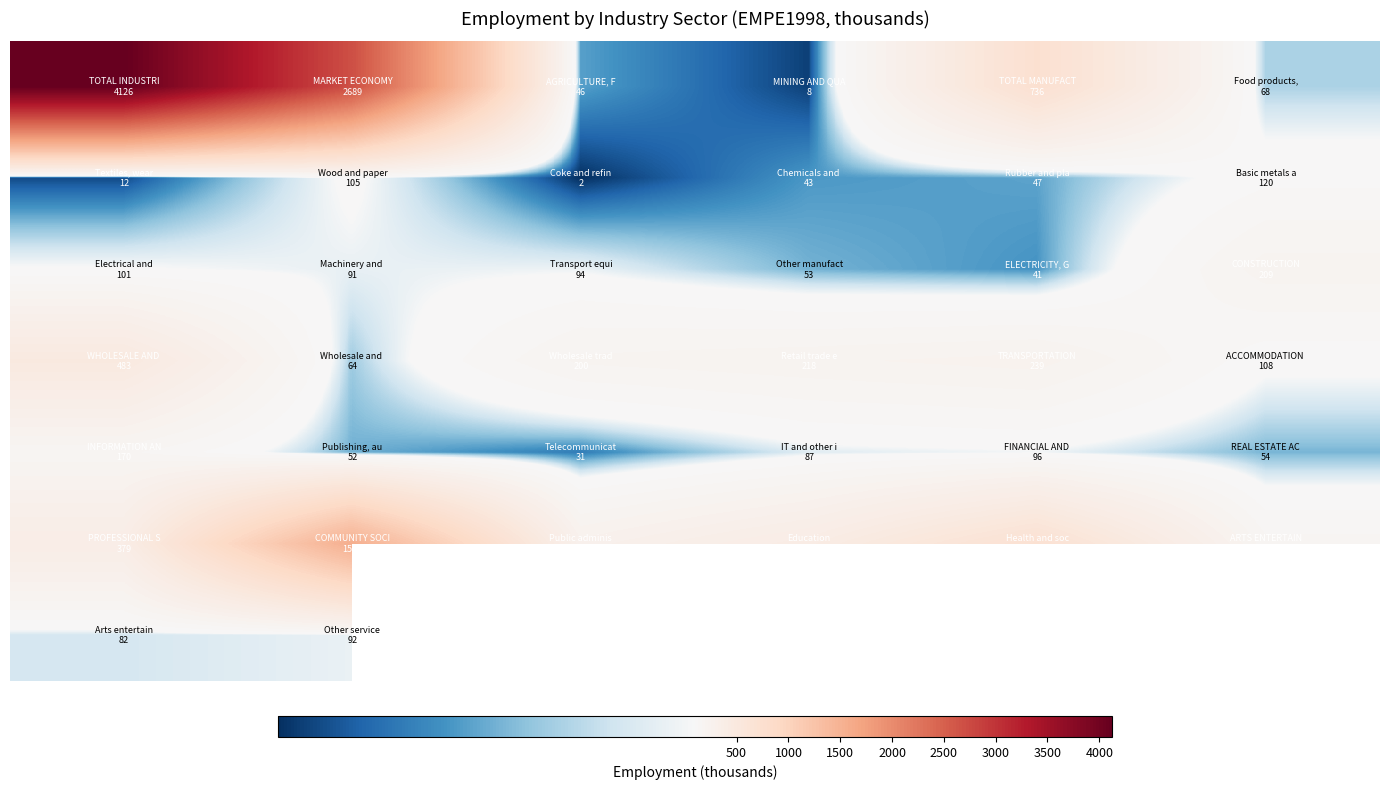

Which has a higher value, 1000 or 2500?

2500